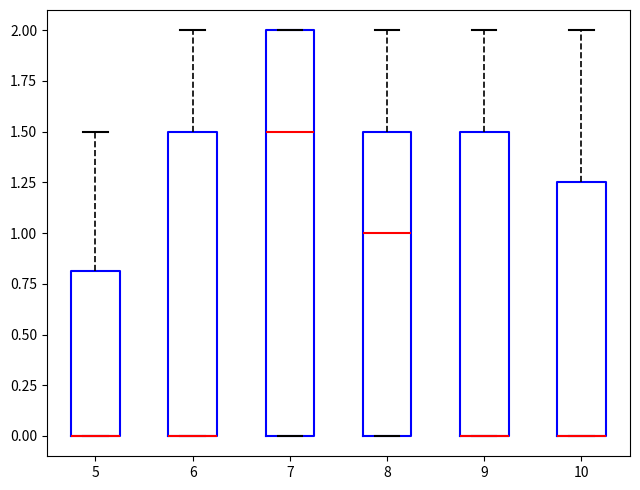

Where is the upper edge of the box at x = 8 on the y-axis? The values are not printed on the chart, so give them approximately, as read against the axis.

1.50